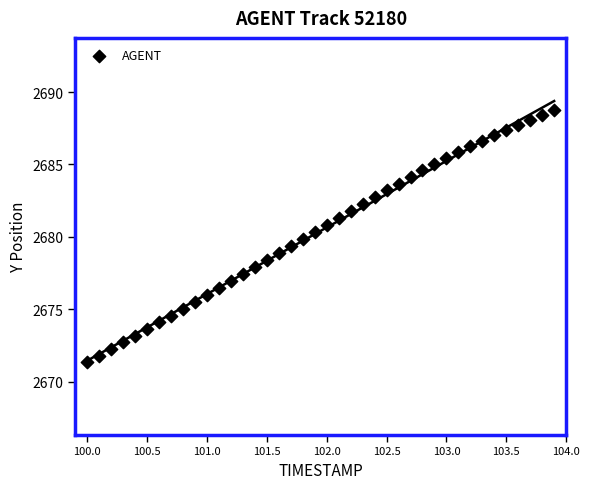

What is the range of X values (max minus min)?

3.9